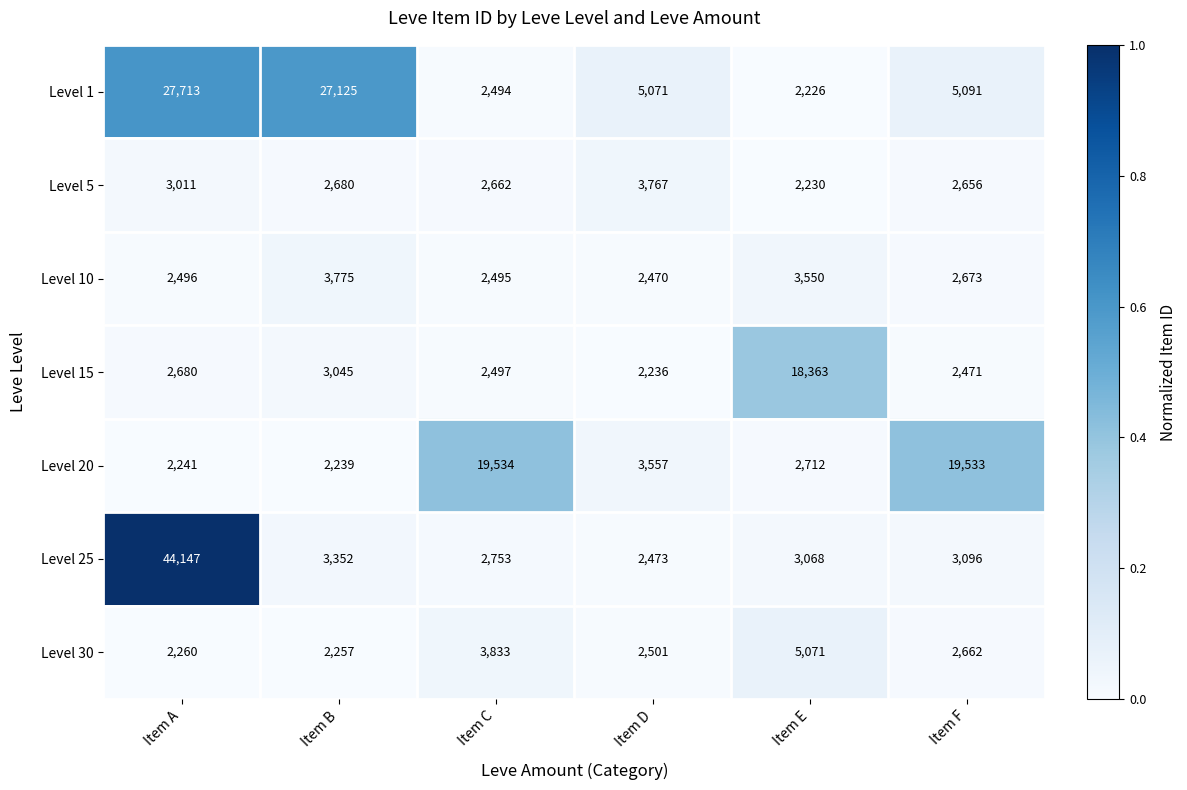

The Level 15 series shows 1224 at Item C. True or false?

False